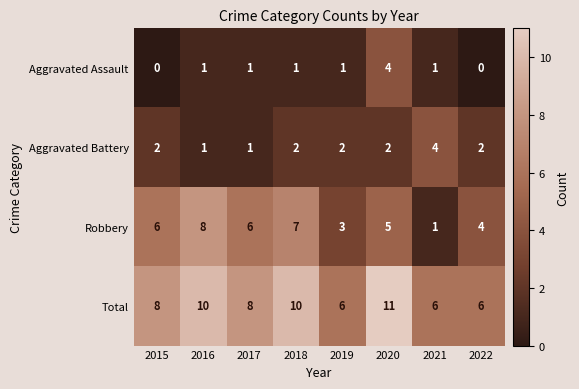

What is the difference between the maximum and minimum values in the Robbery series?

7